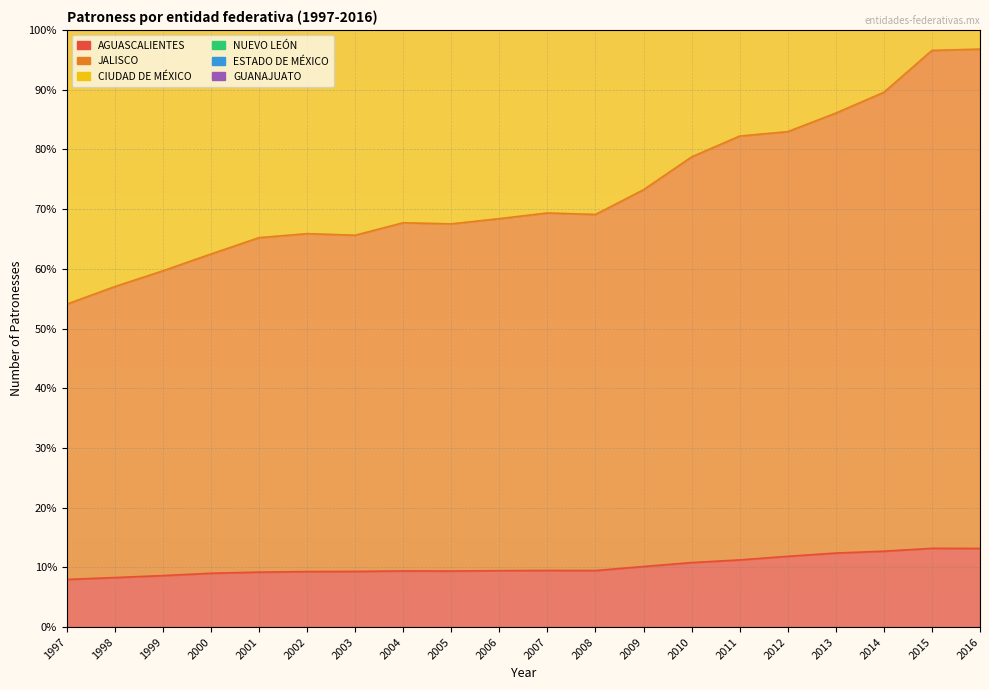

True or false: ESTADO DE MÉXICO and AGUASCALIENTES intersect in this chart.

False